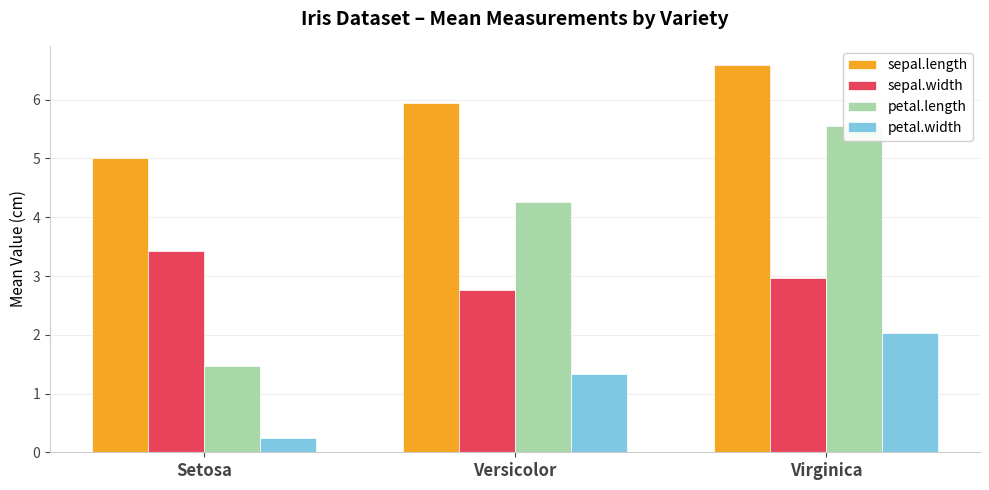

How many series are shown in this chart?

4